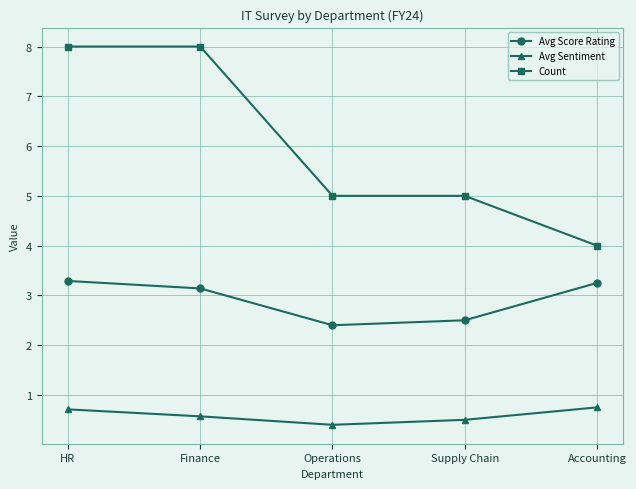

True or false: Avg Score Rating and Count intersect in this chart.

False